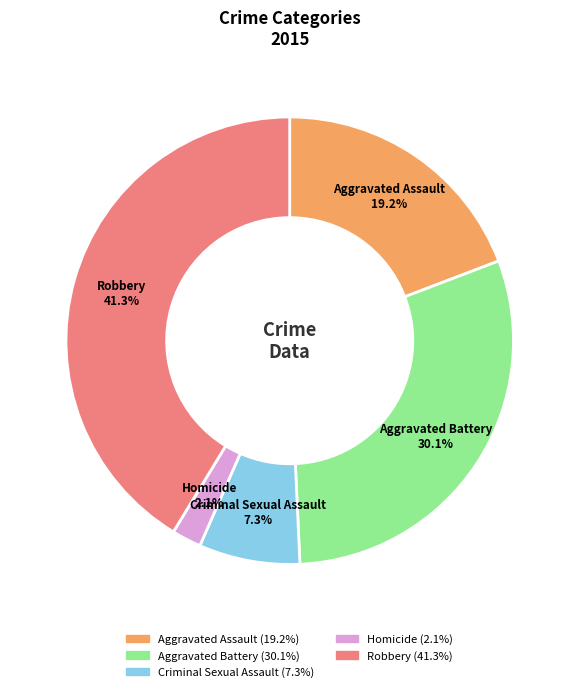

To the nearest percent, what portion does Robbery represent?

41%